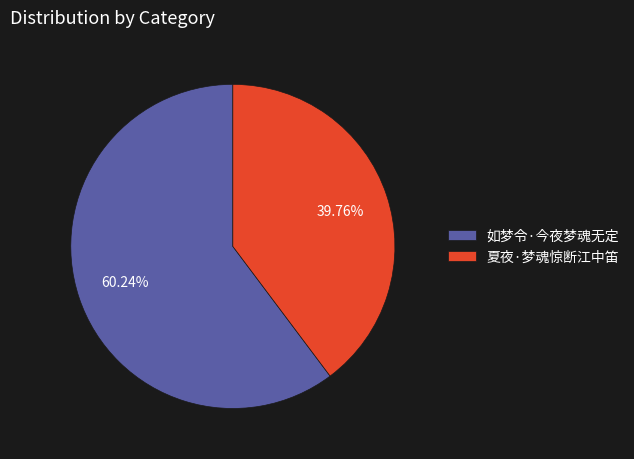

Which category accounts for the majority?

如梦令·今夜梦魂无定